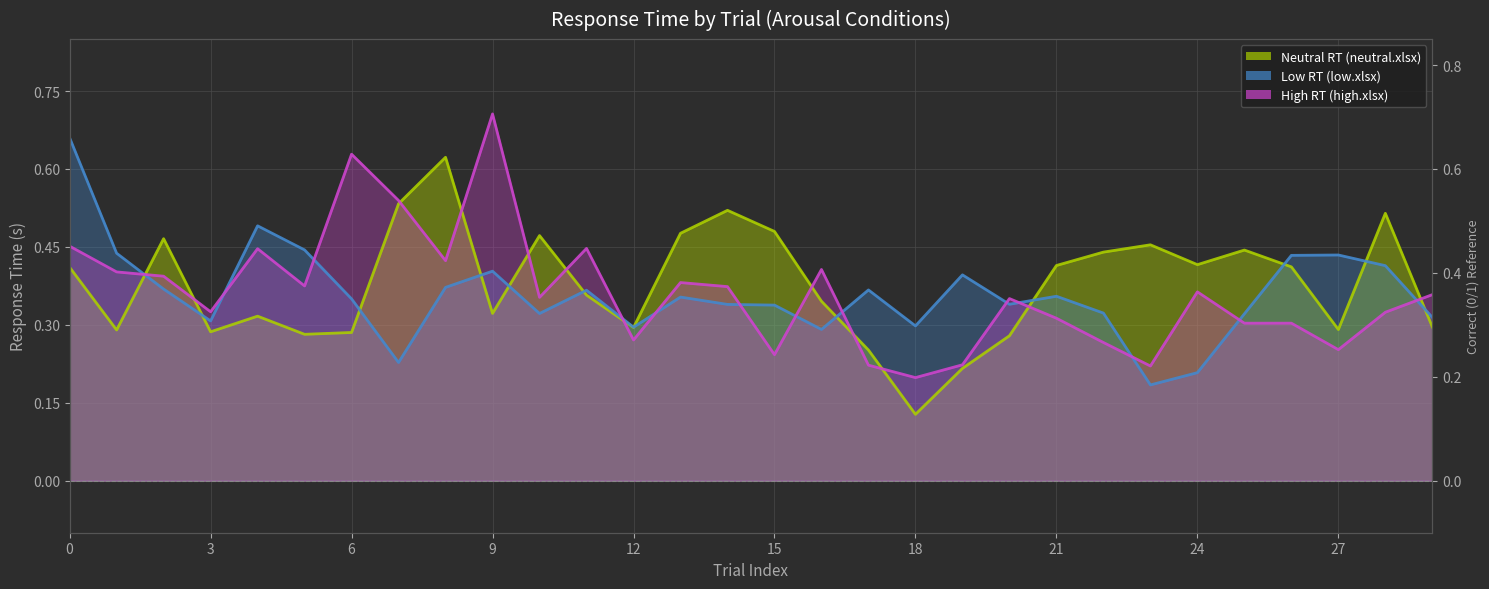

Reading left to right, extract all data points from this chart.

Neutral RT (neutral.xlsx) (line): 0.4	0.3	0.5	0.3	0.3	0.3	0.3	0.5	0.6	0.3	0.5	0.4	0.3	0.5	0.5	0.5	0.3	0.3	0.1	0.2	0.3	0.4	0.4	0.5	0.4	0.4	0.4	0.3	0.5	0.3
Low RT (low.xlsx) (line): 0.7	0.4	0.4	0.3	0.5	0.4	0.4	0.2	0.4	0.4	0.3	0.4	0.3	0.4	0.3	0.3	0.3	0.4	0.3	0.4	0.3	0.4	0.3	0.2	0.2	0.3	0.4	0.4	0.4	0.3
High RT (high.xlsx) (line): 0.5	0.4	0.4	0.3	0.4	0.4	0.6	0.5	0.4	0.7	0.4	0.4	0.3	0.4	0.4	0.2	0.4	0.2	0.2	0.2	0.4	0.3	0.3	0.2	0.4	0.3	0.3	0.3	0.3	0.4